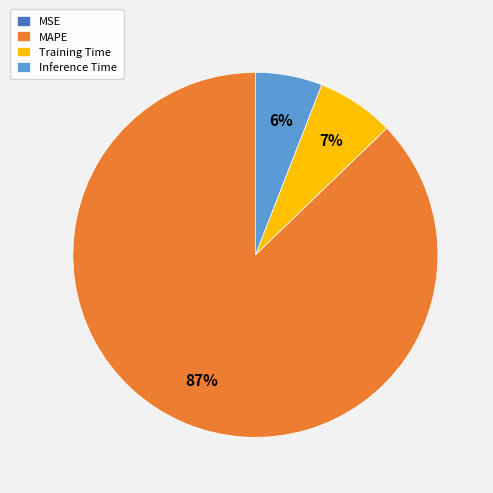

Which slice is the largest?

MAPE